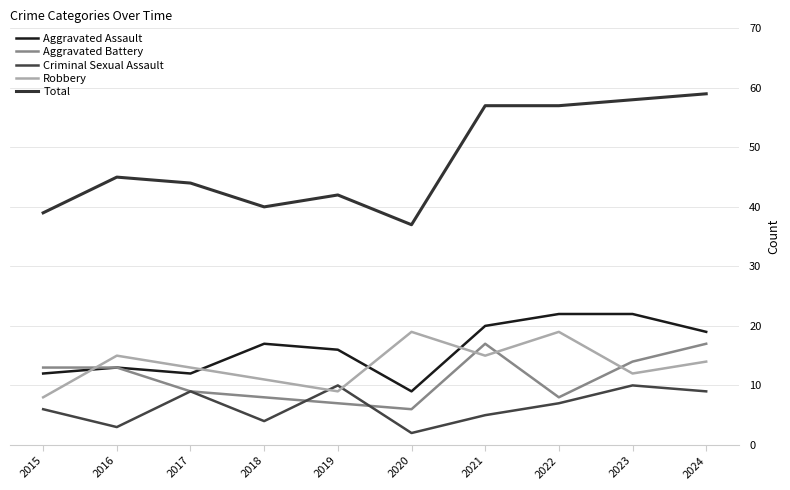

Is it true that Total equals 40 at 2018?

True